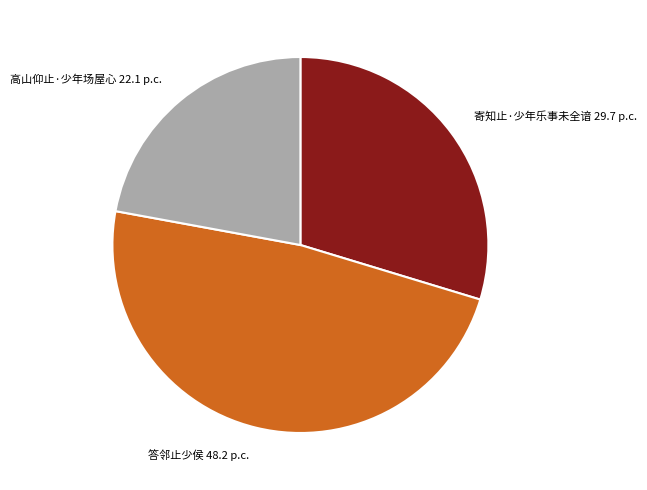

Combined, do 寄知止·少年乐事未全谙 and 答邻止少侯 account for over 50%?

Yes